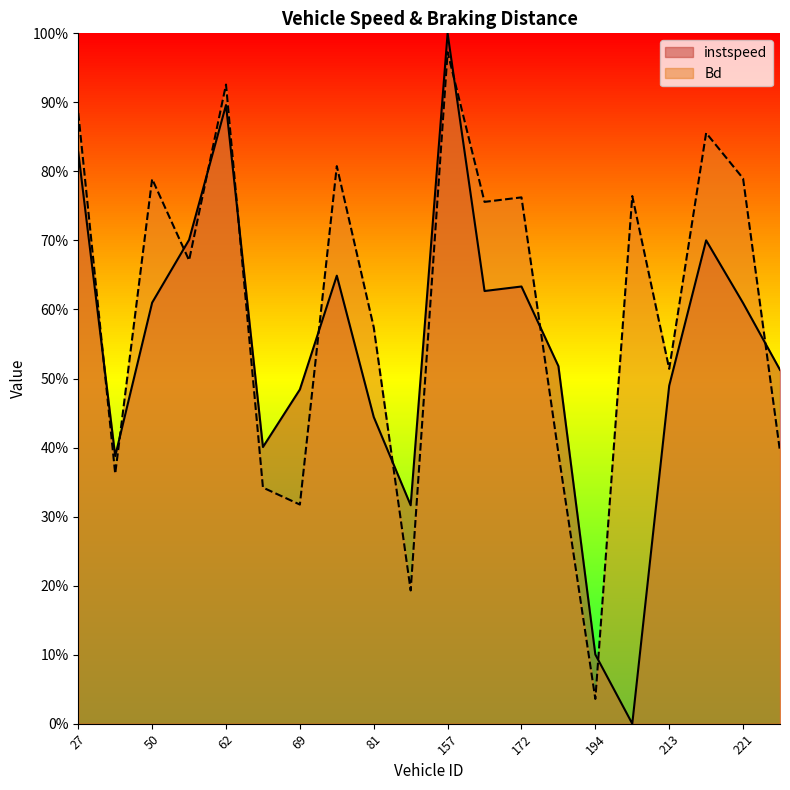

In instspeed, how many points are lower than both neighbors (excluding endpoints)?

5